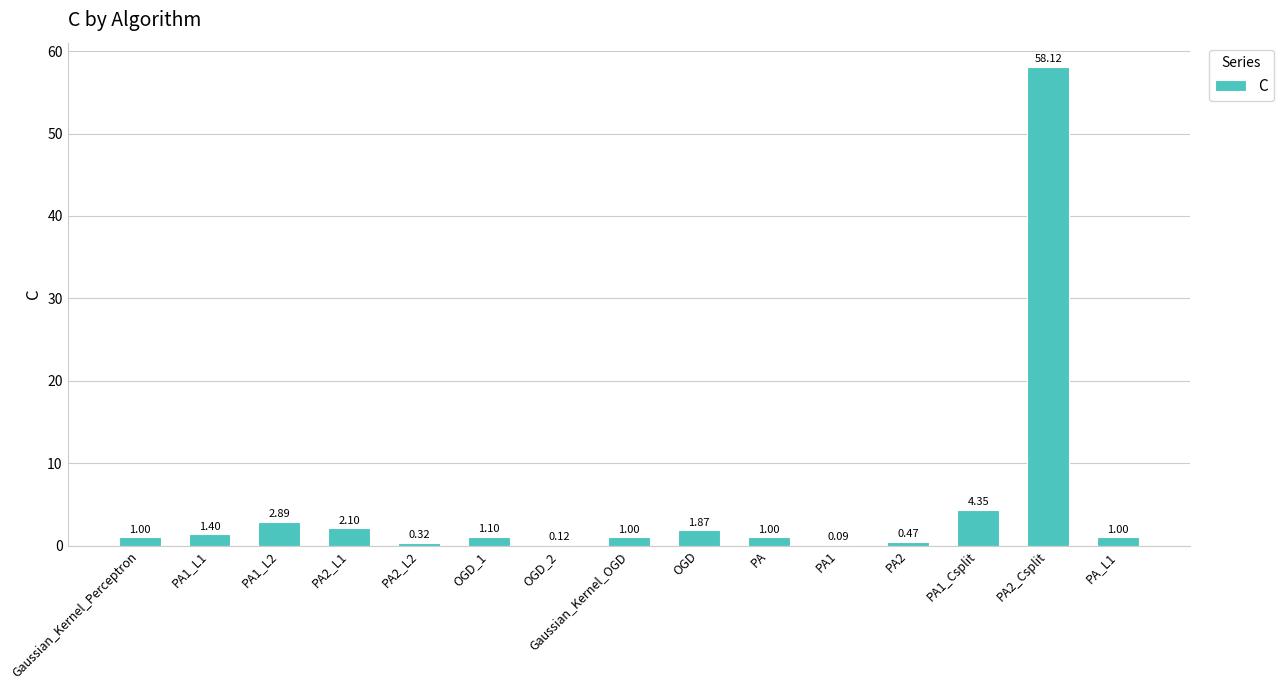

Is it true that the value at PA is 1.0?

True